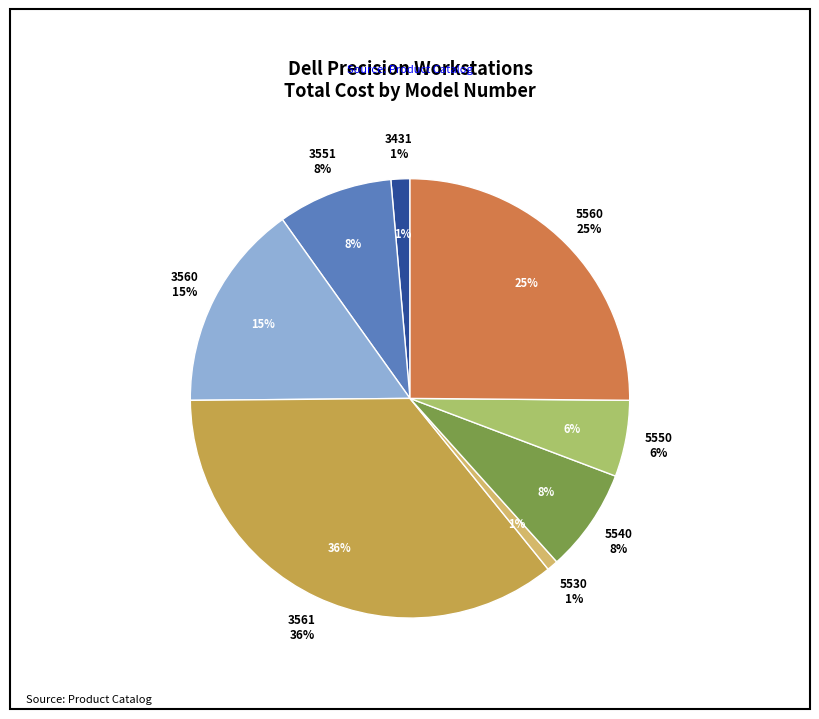

Combined, do 5540 and 5560 account for over 50%?

No